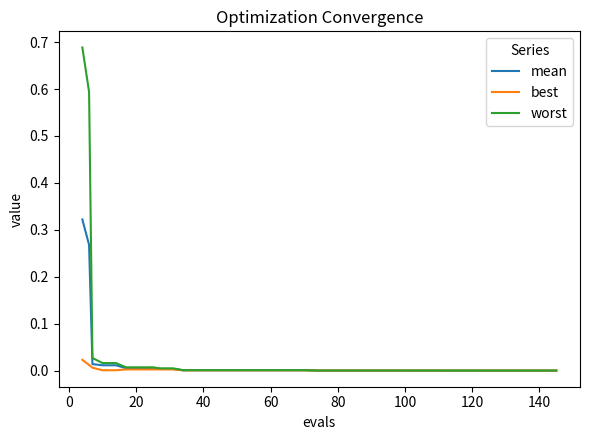

Which series has the widest spread of values?

worst